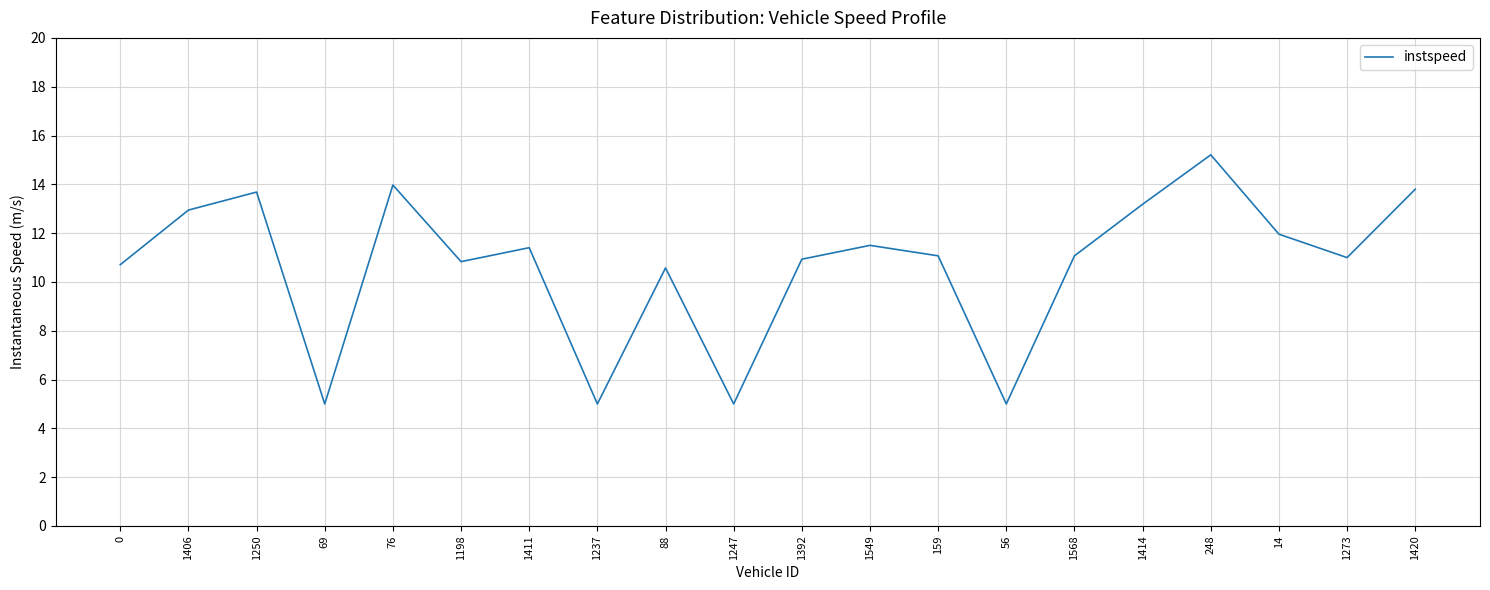

What is the difference between the maximum and minimum values?

10.2